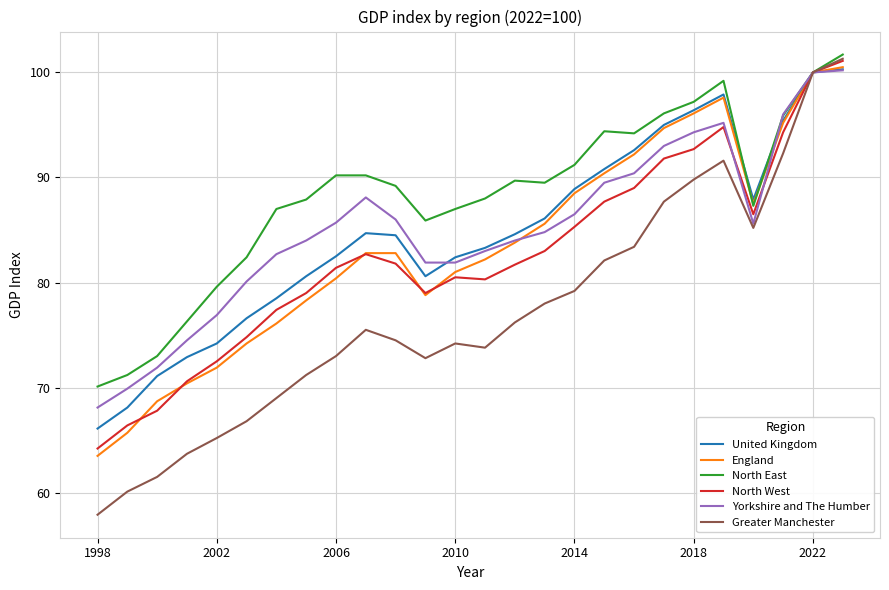

At how many categories does at least one series exceed 80?

21